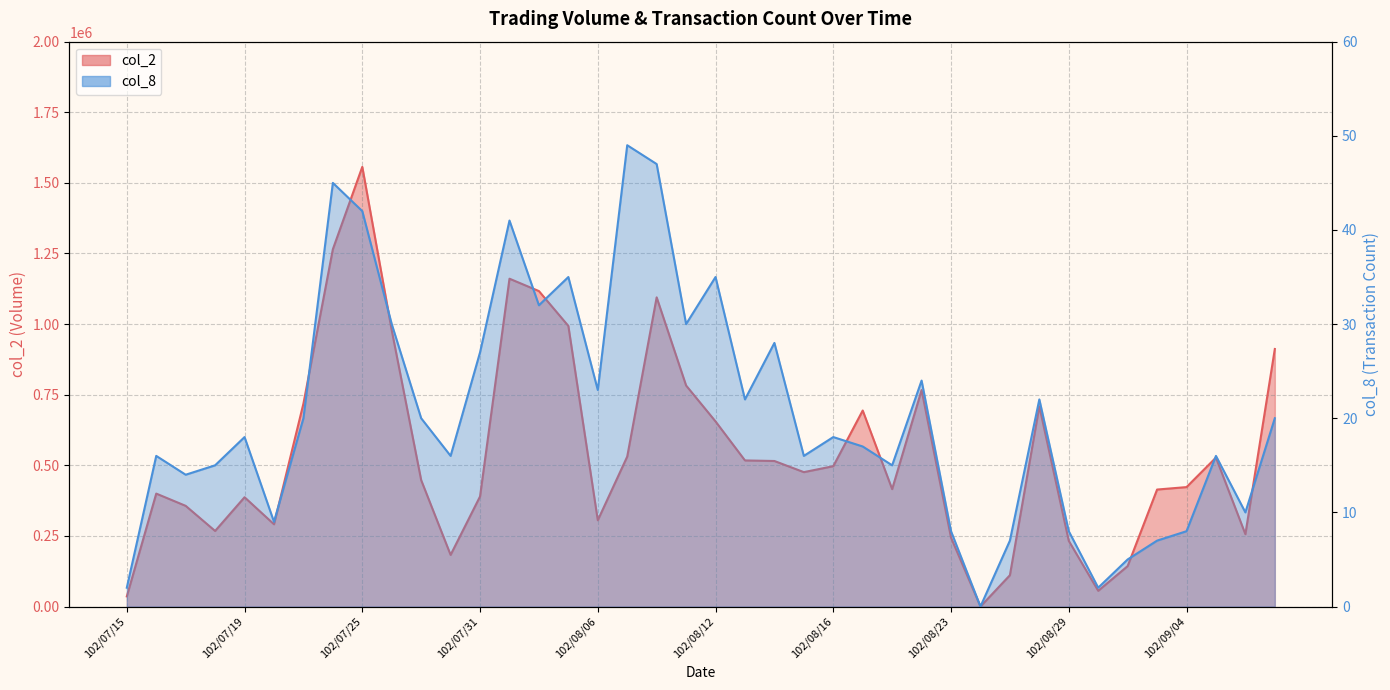

What is the label of the 11th point from the right?

102/08/26